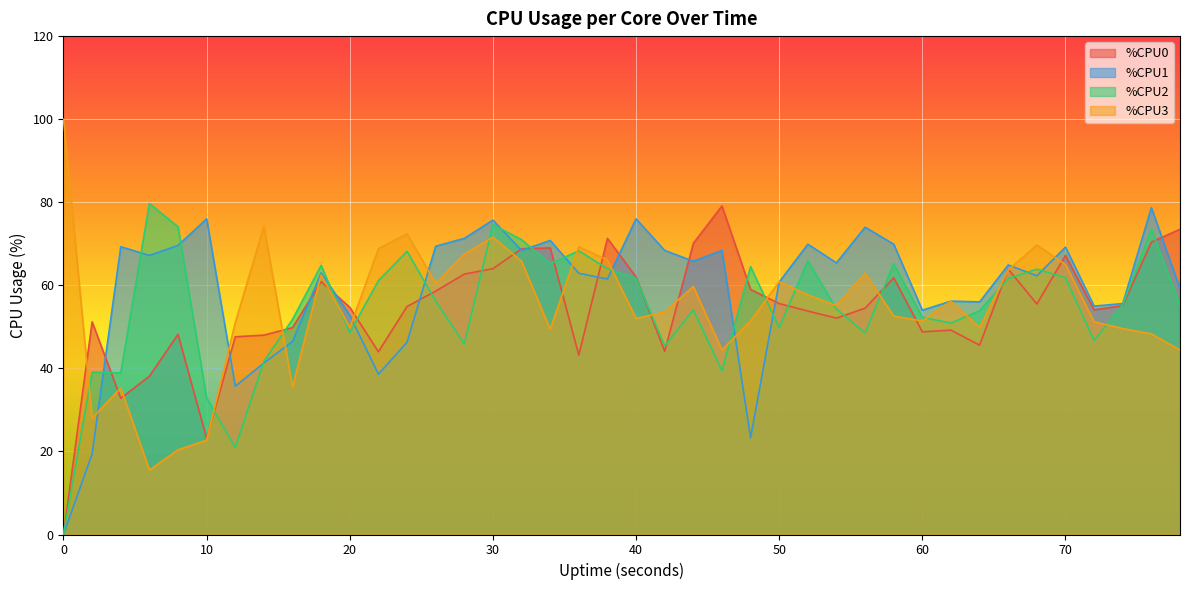

At how many categories does at least one series exceed 17?

40